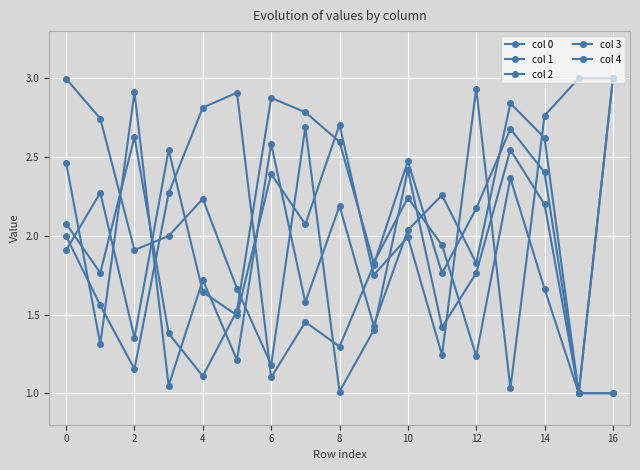

How many categories are shown in the chart?

17